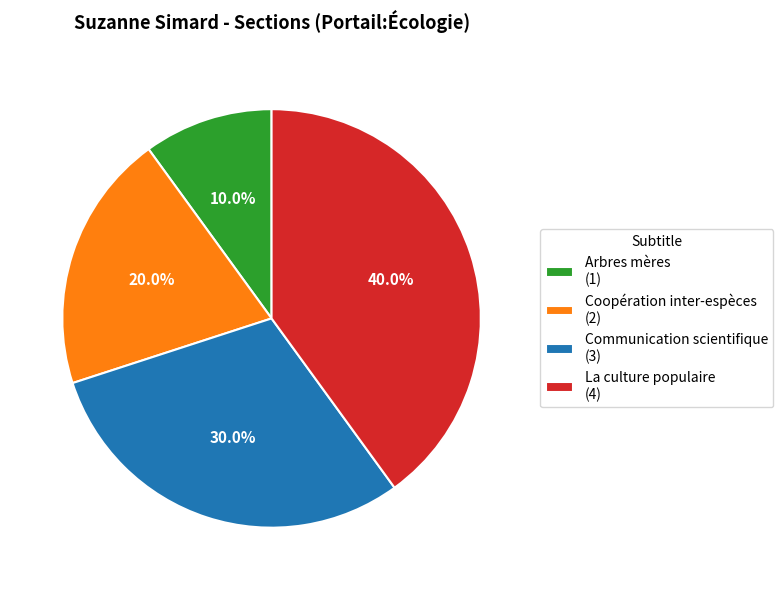

To the nearest percent, what percentage of the pie is Coopération inter-espèces?

20%